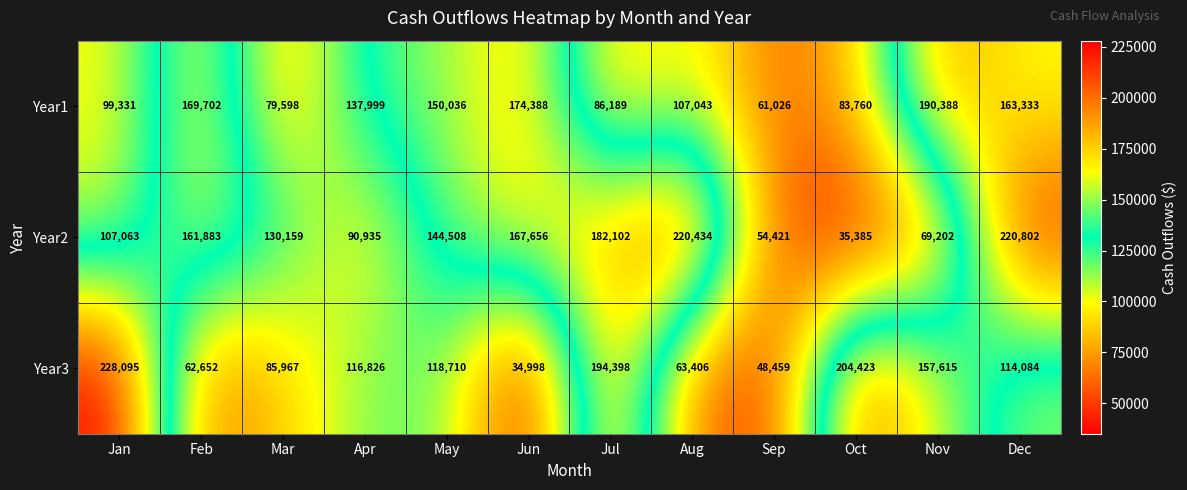

Is it true that Year3 equals 41015 at Mar?

False